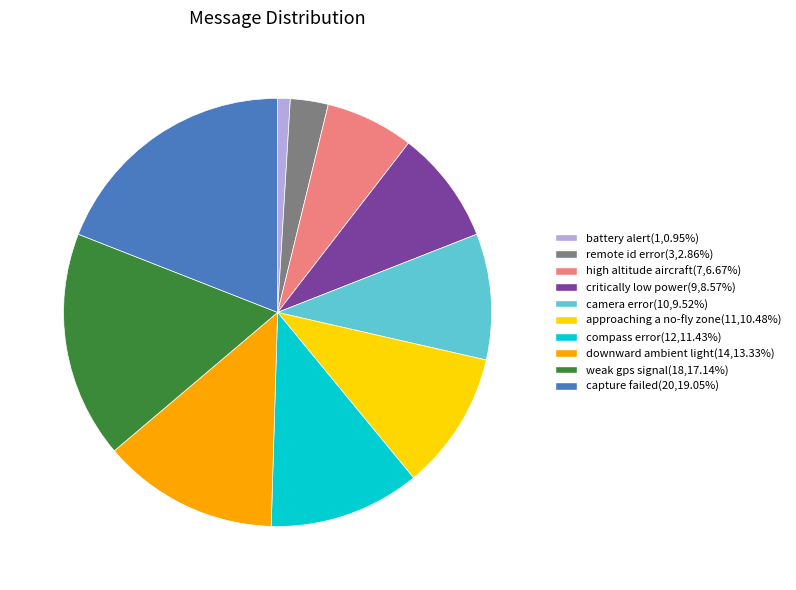

Do weak gps signal and approaching a no-fly zone together represent more than half of the pie?

No